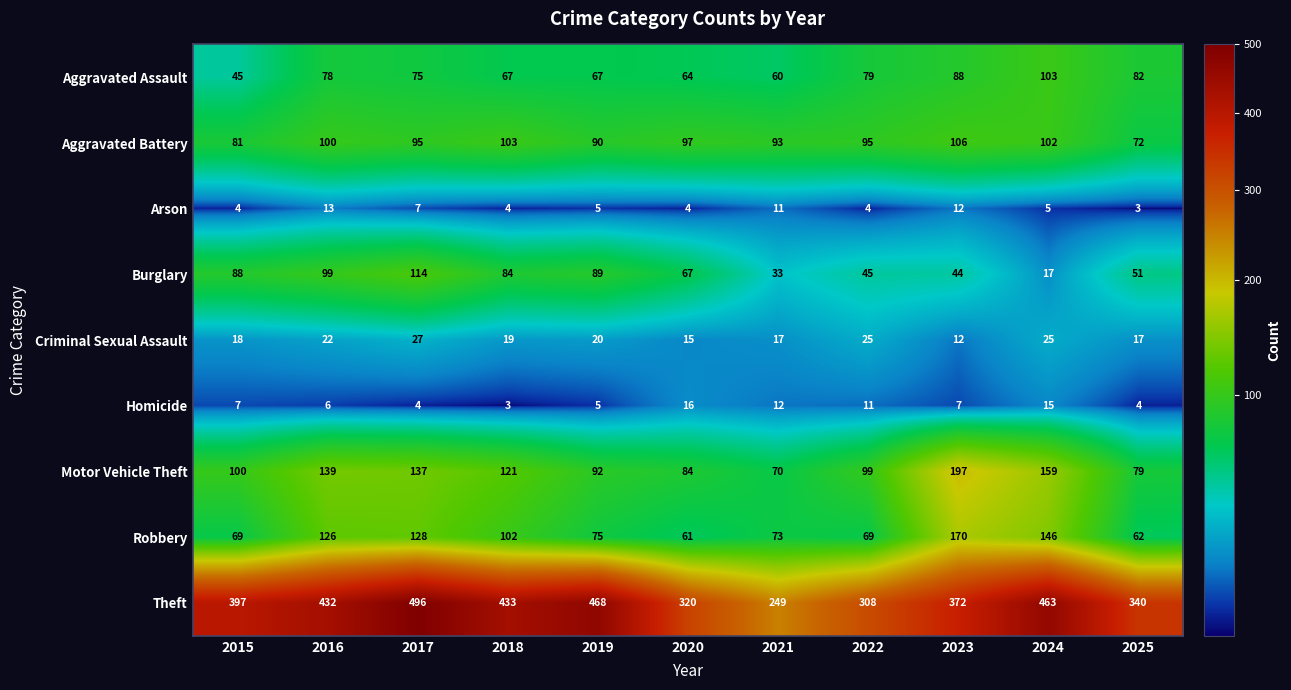

Which series has the widest spread of values?

Theft